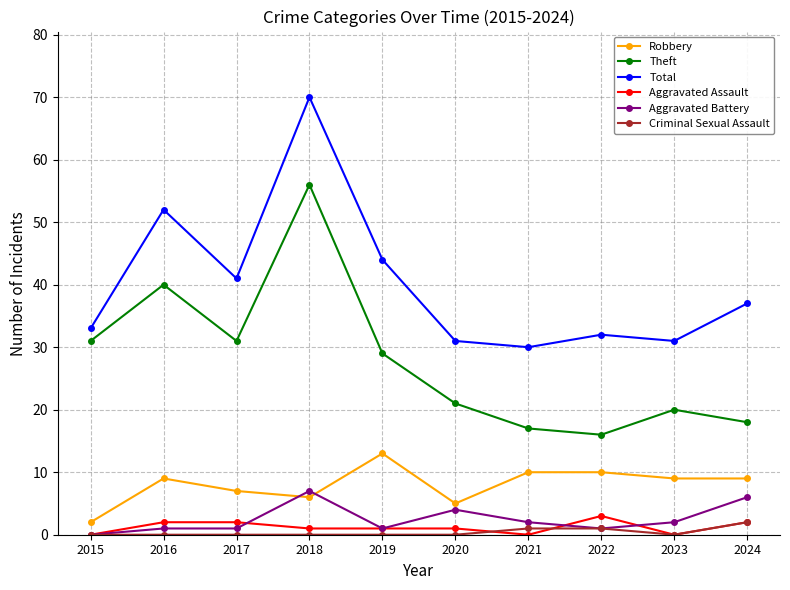

Is it true that Aggravated Assault equals 2 at 2016?

True